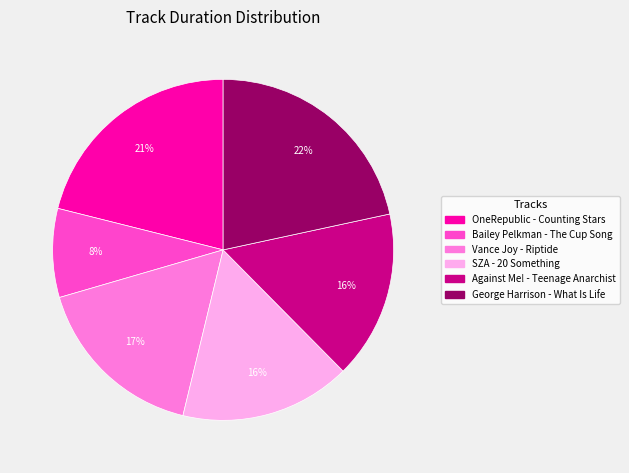

To the nearest percent, what is the average slice percentage?

17%